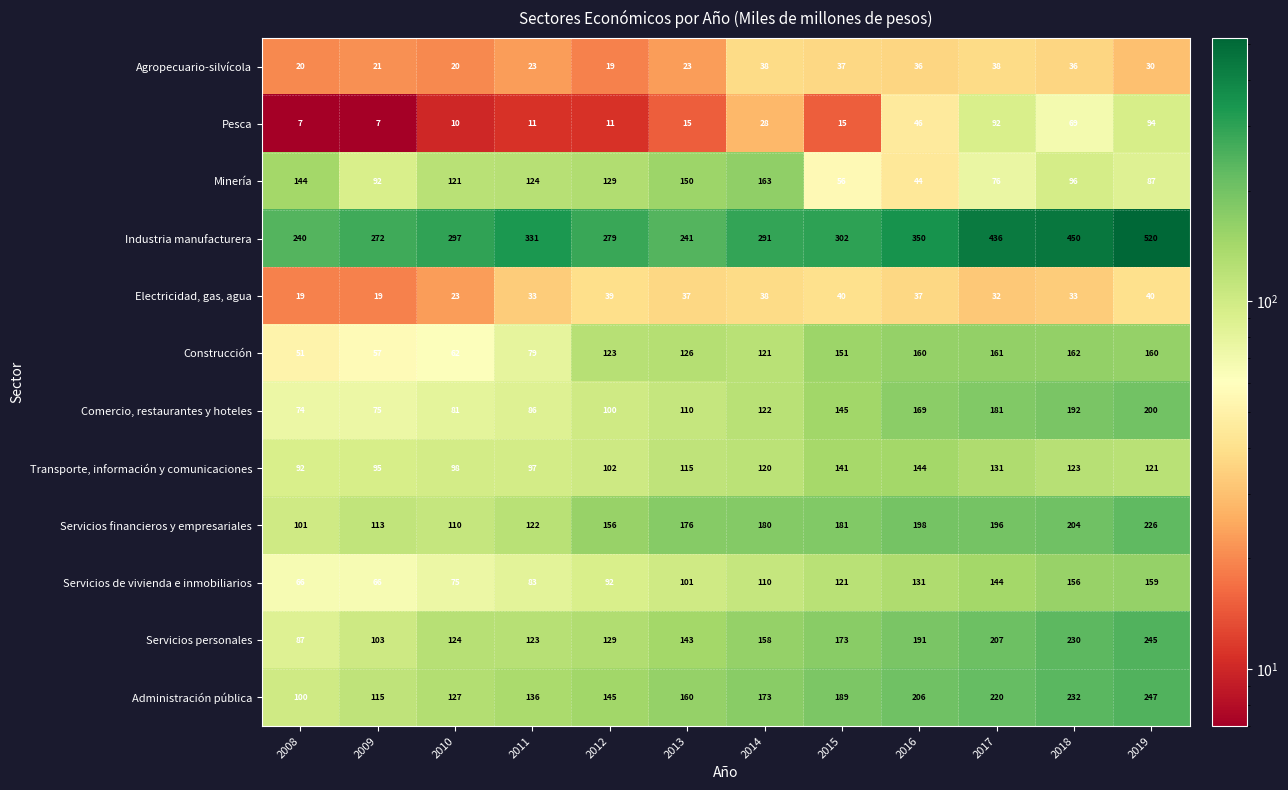

Count the number of data series in this chart.

12